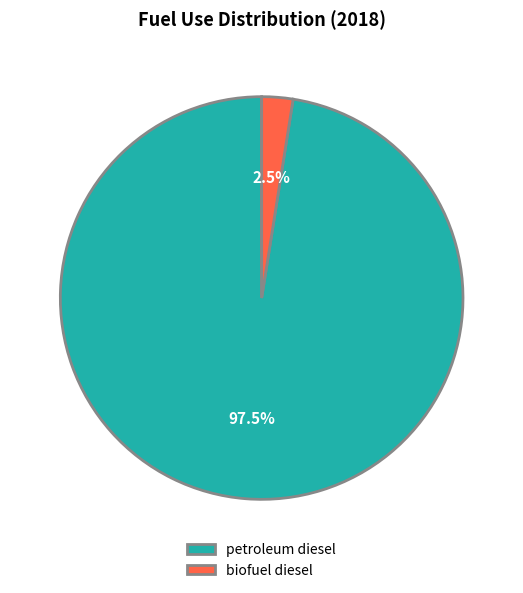

Is there any slice that represents more than half of the pie?

Yes